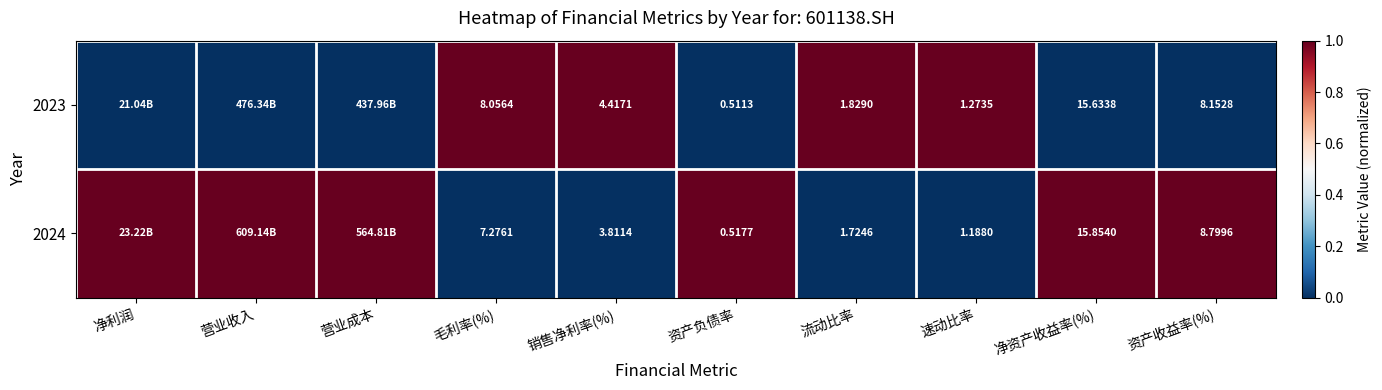

Is the value of 2024 at 毛利率(%) greater than the value of 2023 at 流动比率?

Yes